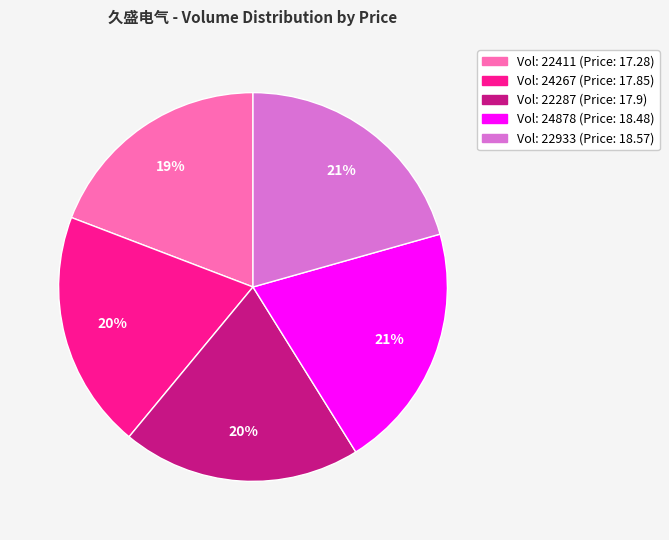

Is there any slice that represents more than half of the pie?

No